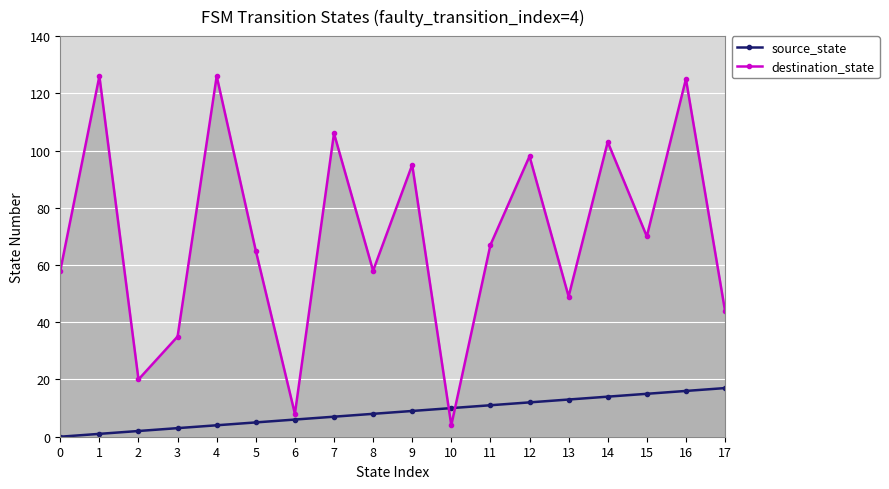

What are all the series names shown in the legend?

source_state, destination_state